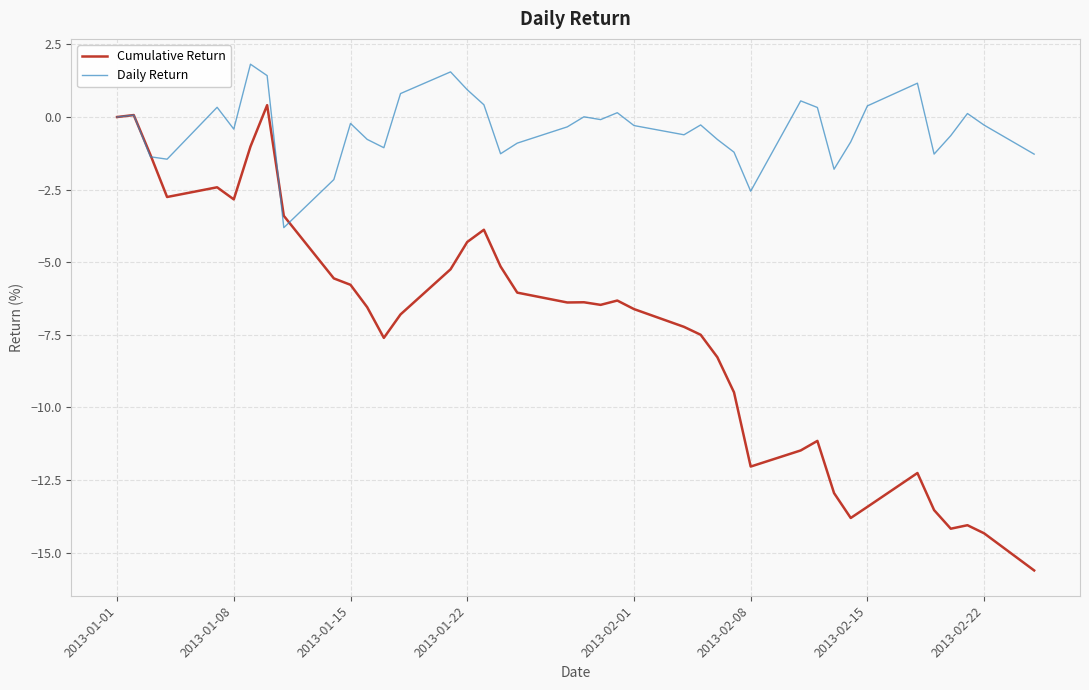

What is the sum of all Cumulative Return values?

-293.7